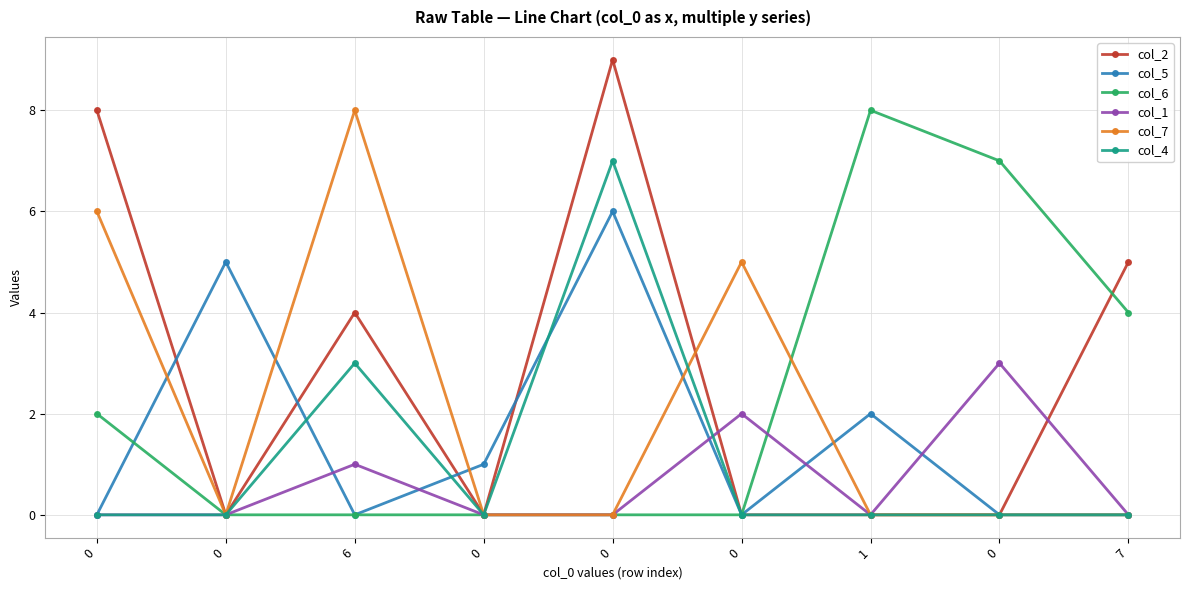

How many lines are shown in the chart?

6